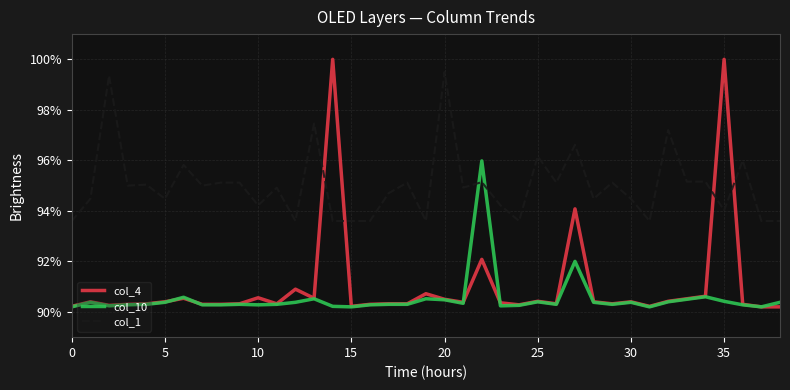

What is the lowest value of the col_10 series?

90.2